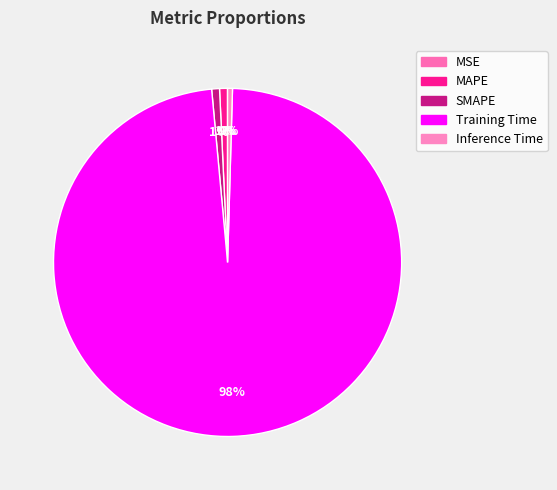

What is the total percentage of Training Time and MSE?

98.1%